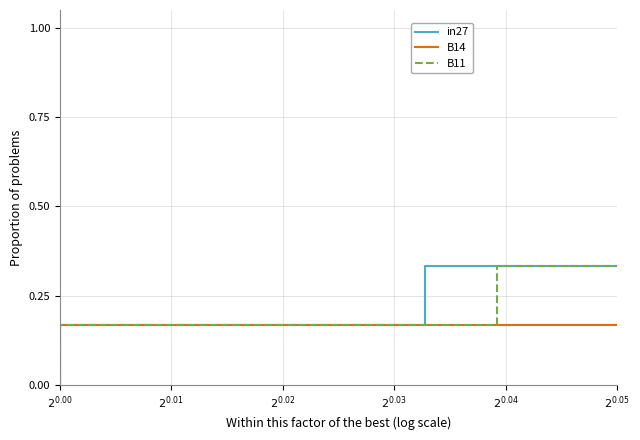

How many data points does each series have?

7